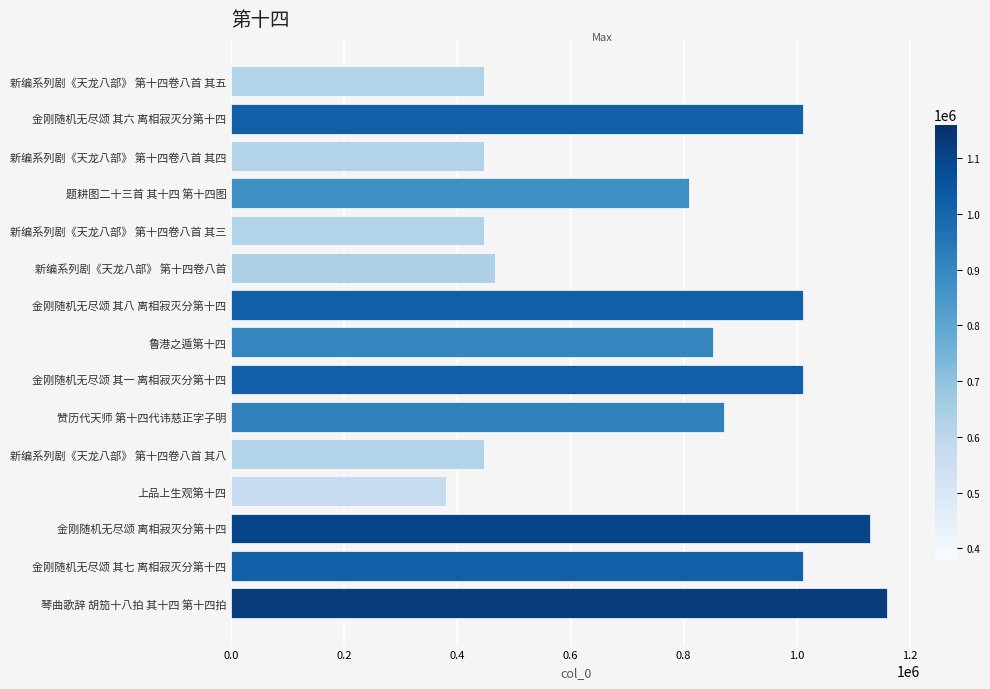

What is the greatest value displayed?

1160334